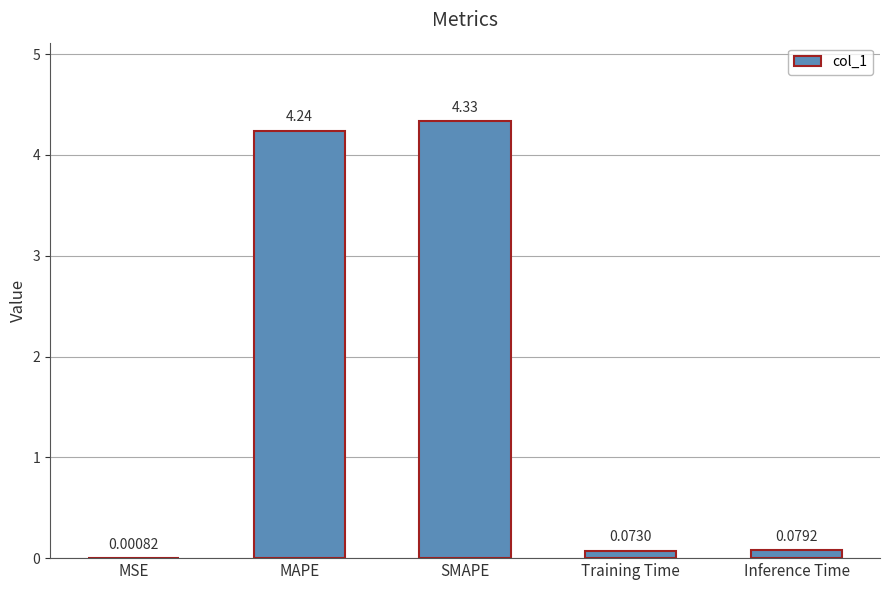

What is the change in value from MAPE to Training Time?

-4.2